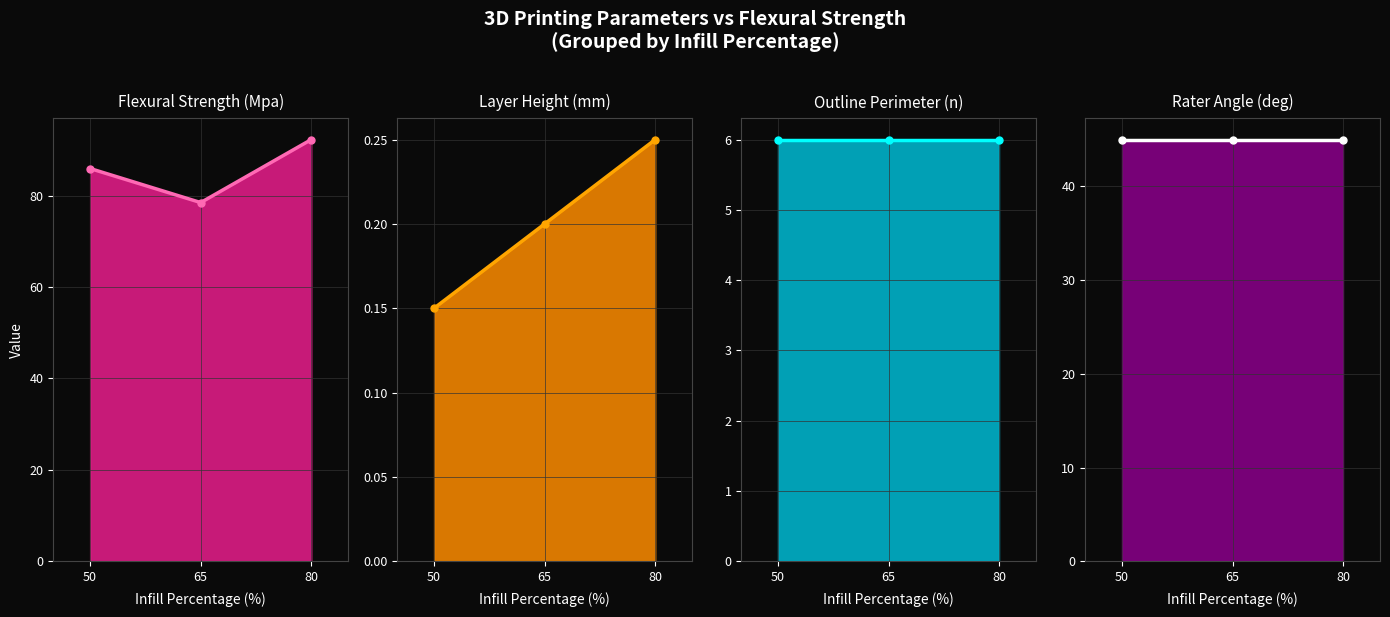

What is the average value of the Outline Perimeter (n) line series?

6.0